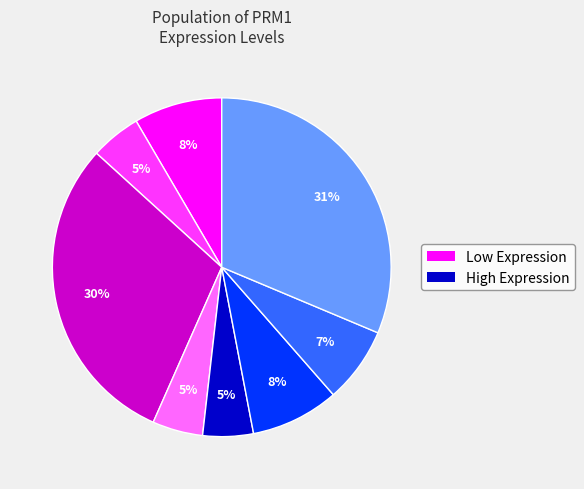

How many slices are in this pie chart?

8